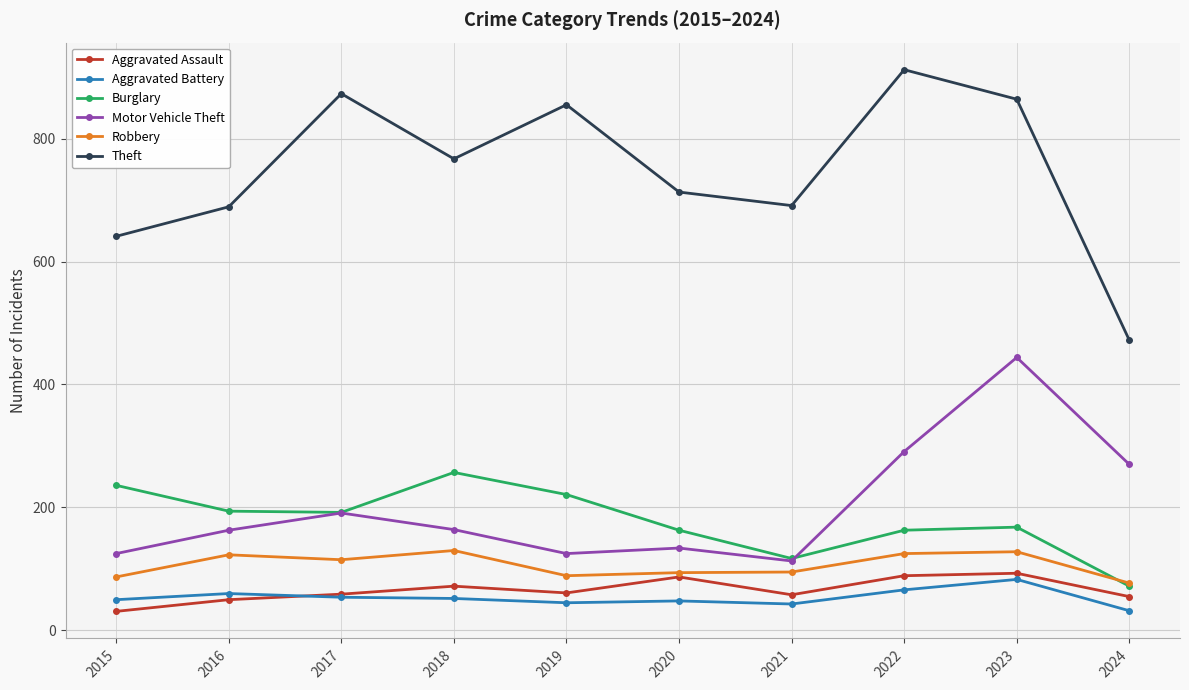

True or false: Aggravated Battery and Burglary intersect in this chart.

False